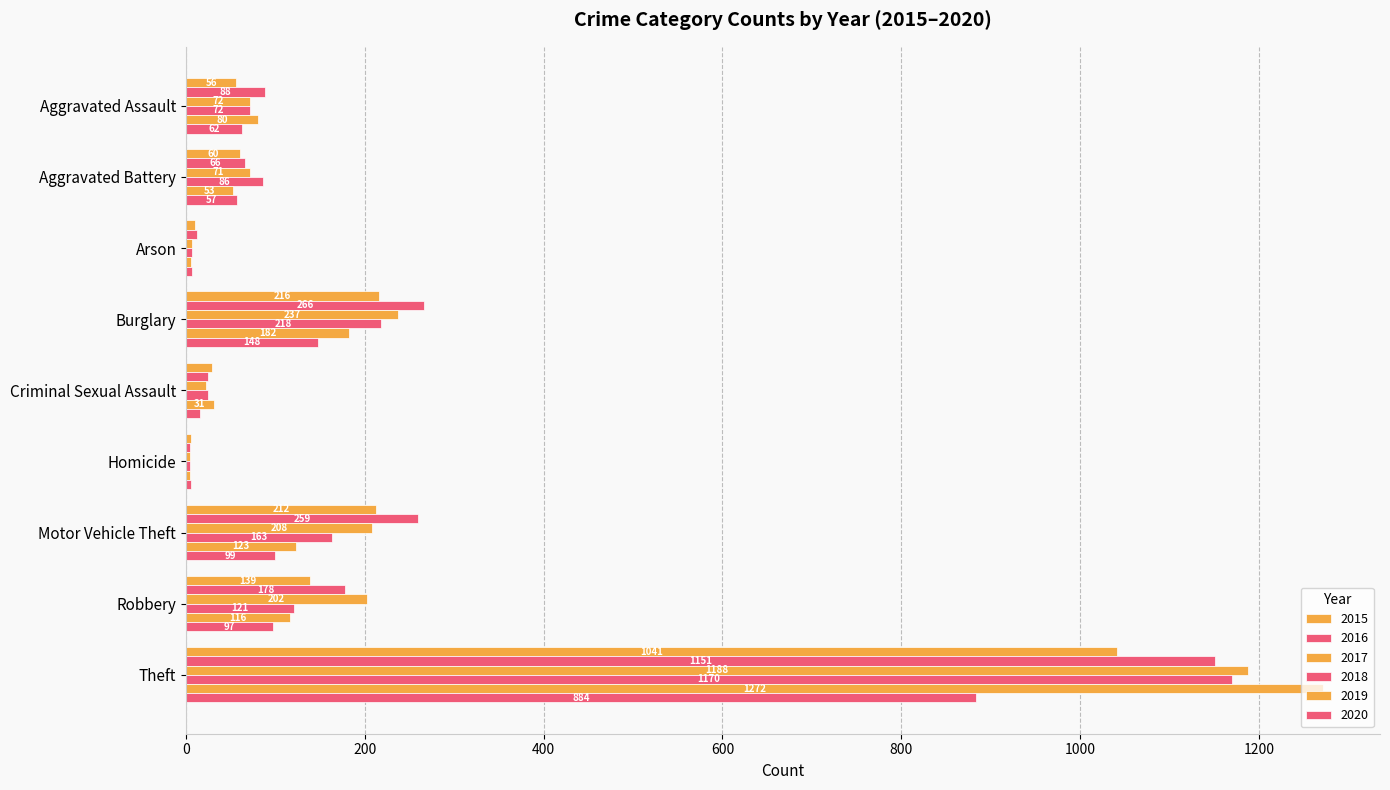

How many distinct data groups are displayed?

6